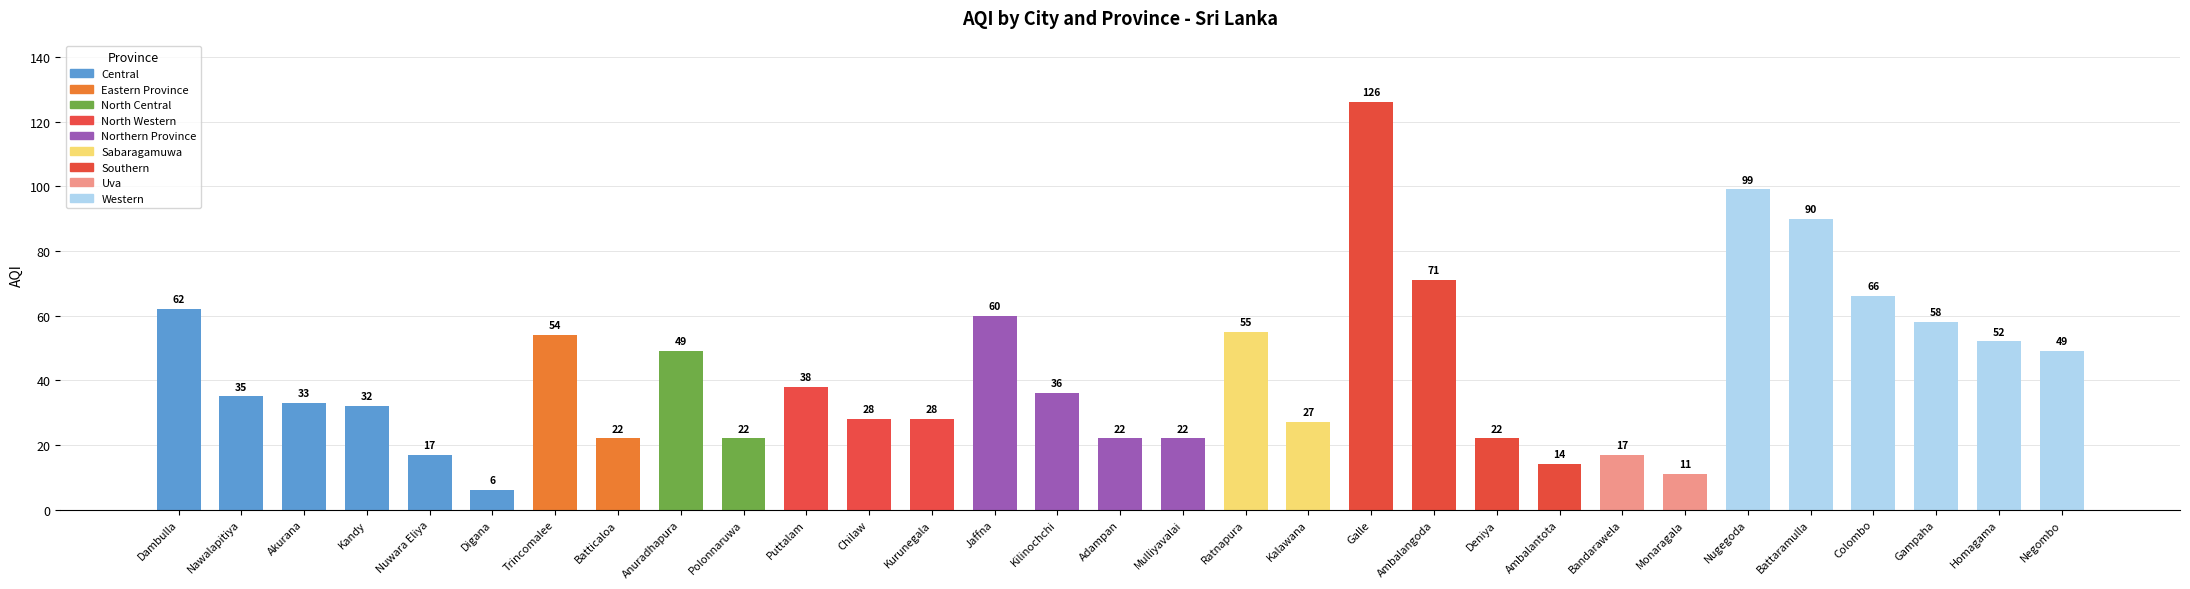

The value at Kalawana is 27. True or false?

True